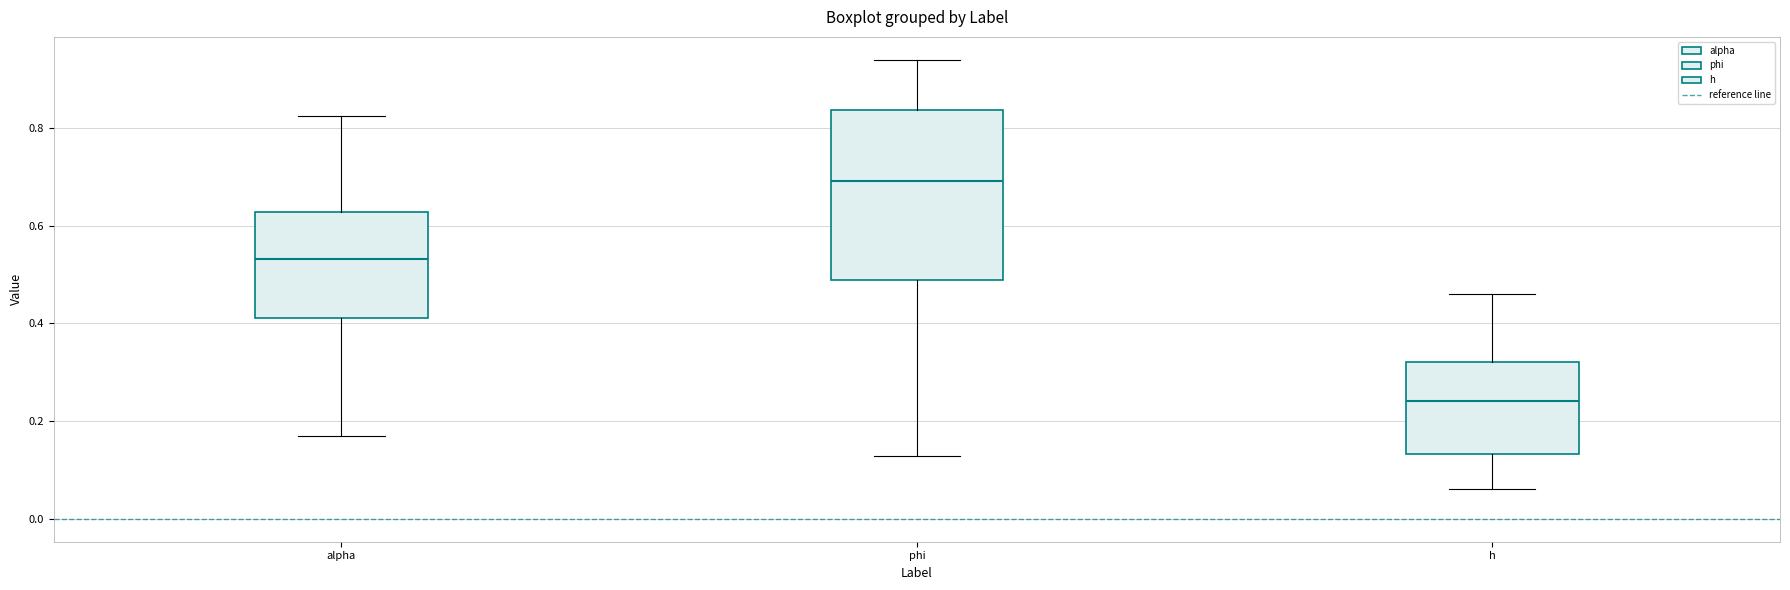

Reading left to right, transcribe this box plot: for each box, give where its median line is, the range the box spans, and where its two whiskers end, as read against the y-axis. The values are not printed on the chart, so give them approximately, as read against the axis.

alpha: median 0.54, box 0.42 to 0.62, whiskers 0.16 to 0.82
phi: median 0.70, box 0.48 to 0.84, whiskers 0.12 to 0.94
h: median 0.24, box 0.14 to 0.32, whiskers 0.06 to 0.46